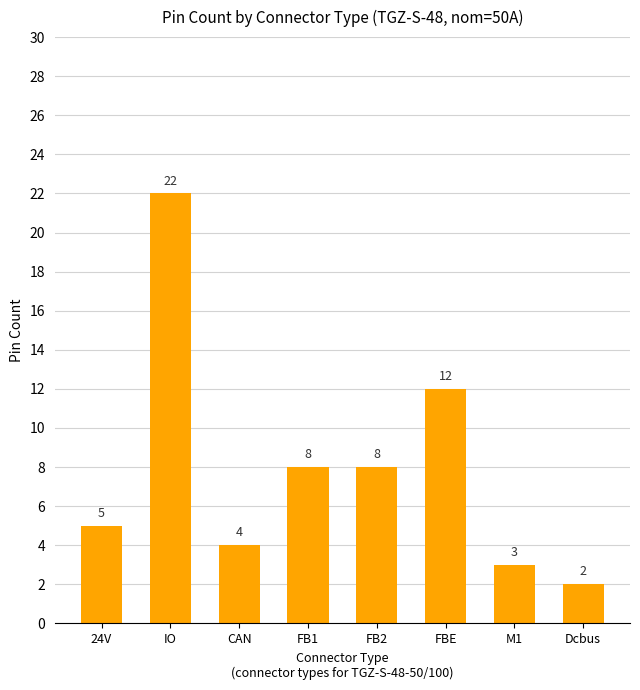

What is the label of the 2nd bar from the left?

IO